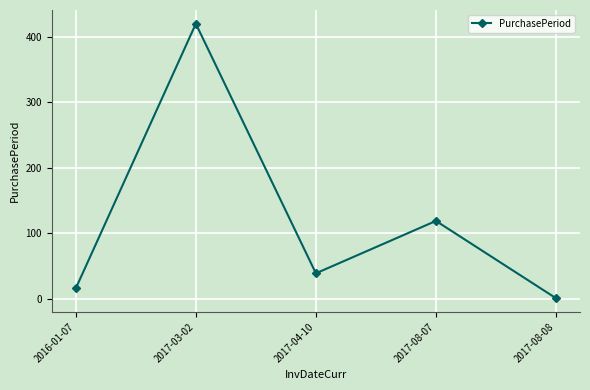

Where is the first local minimum?

2017-04-10